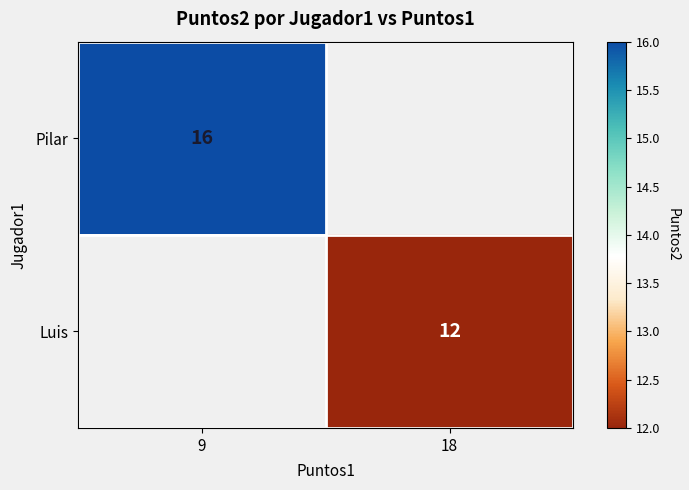

True or false: Pilar has a value of 28 at 9.

False